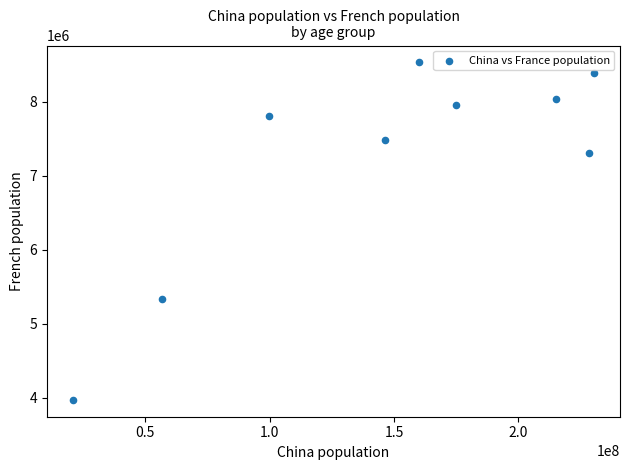

What Y value in the scatter plot is closest to 6250963?

5331800